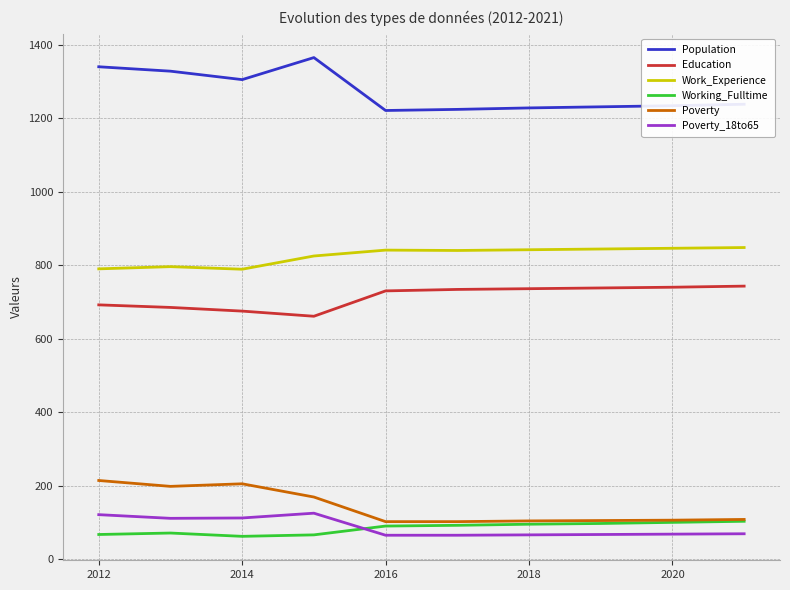

What are all the series names shown in the legend?

Population, Education, Work_Experience, Working_Fulltime, Poverty, Poverty_18to65